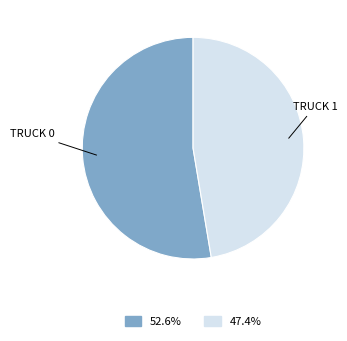

Which category accounts for the majority?

TRUCK 0